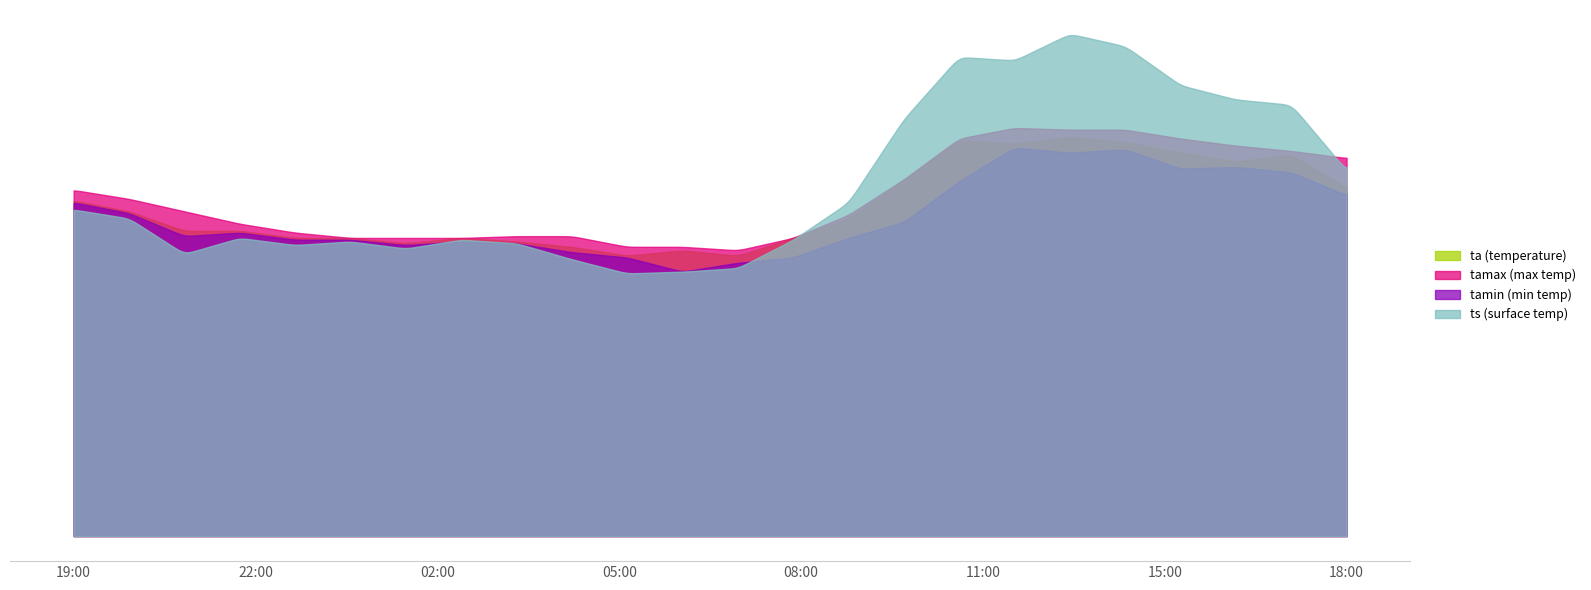

True or false: tamin has a value of 11.6 at 23:00.

False